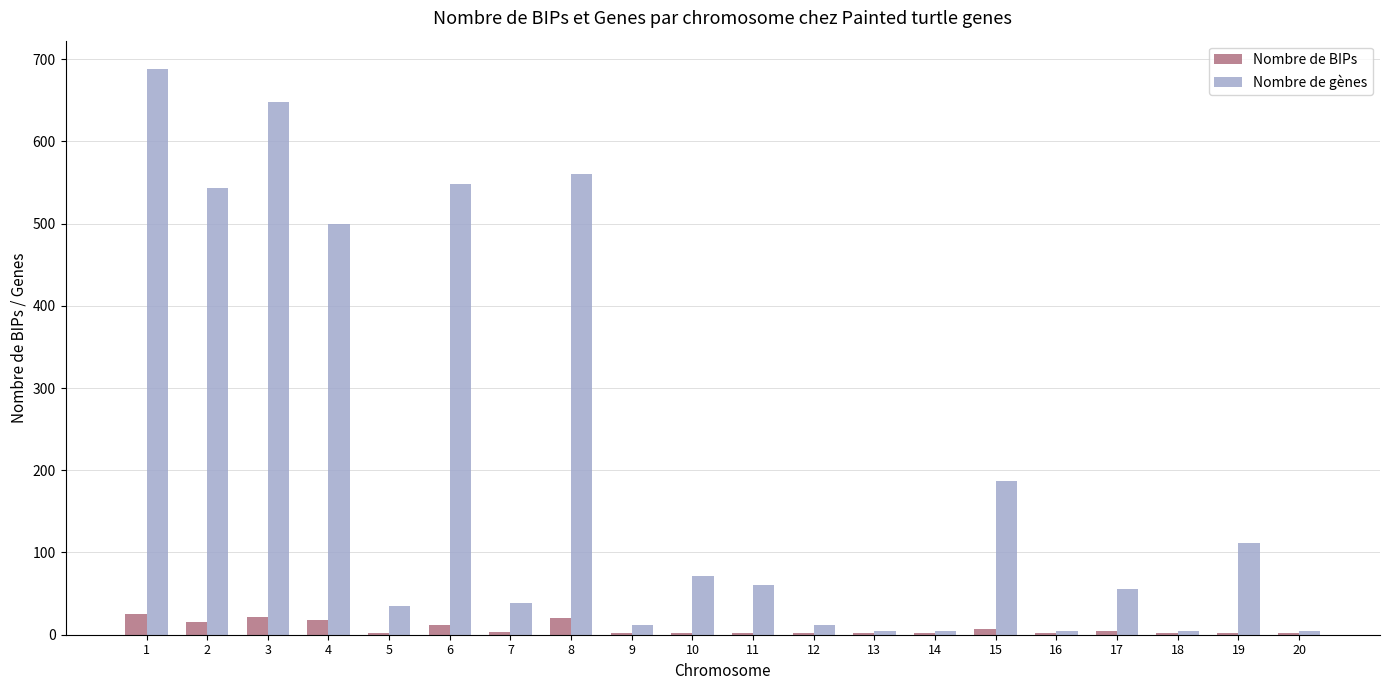

The Nombre de gènes series shows 1111 at 3. True or false?

False